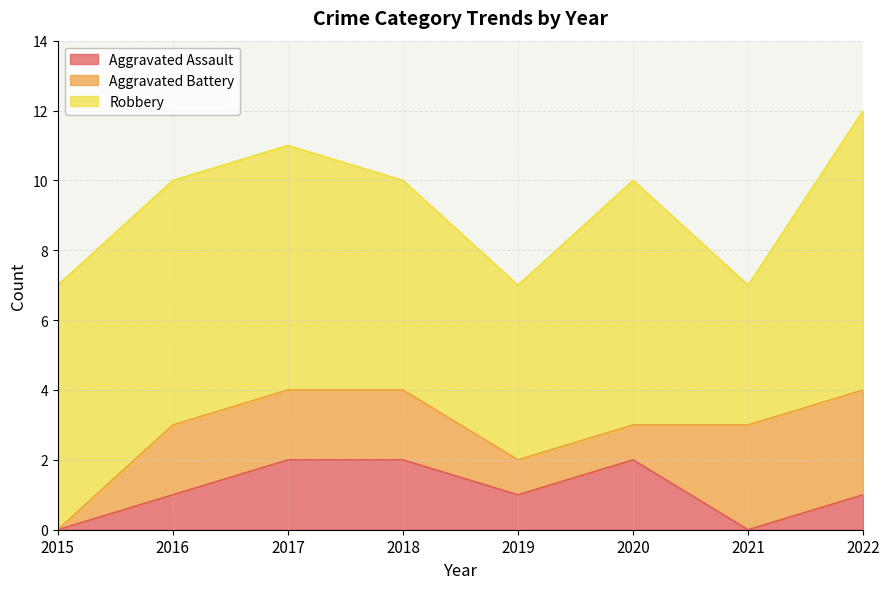

At which label does Aggravated Assault first exceed 1?

2017